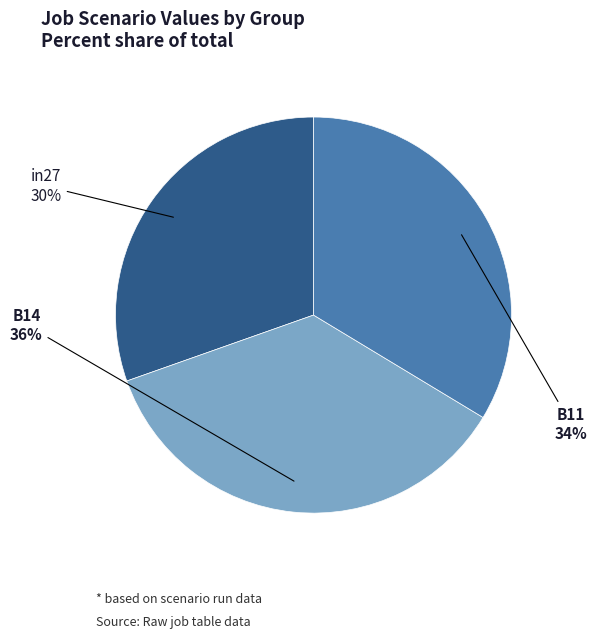

To the nearest percent, what percentage of the pie is B14?

36%